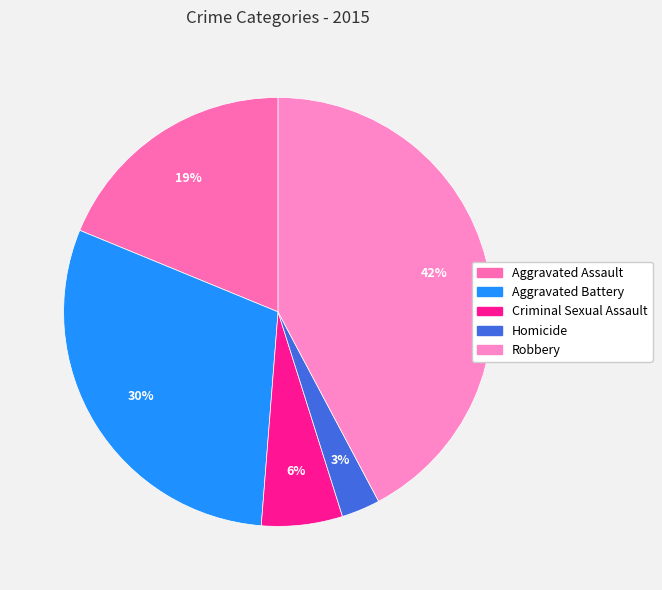

To the nearest percent, what portion does Aggravated Assault represent?

19%